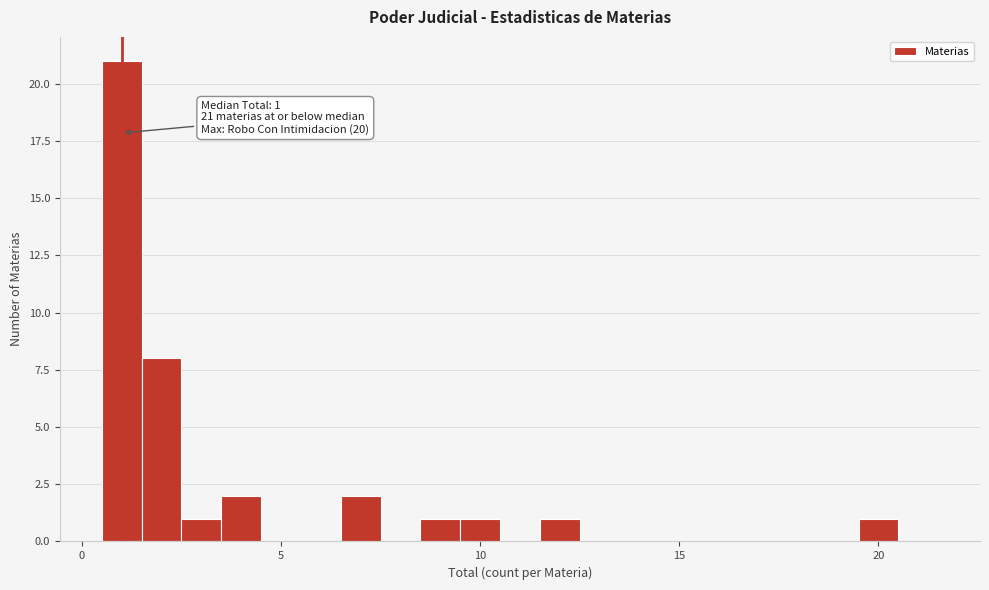

Read against the x-axis, roughly where is the centre of the tallest bar?

1.0